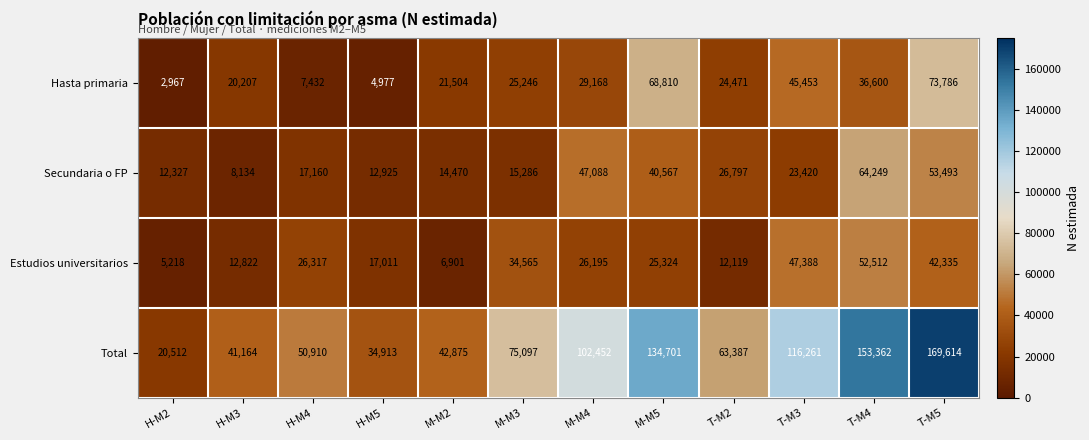

Between H-M2 and M-M2, which series saw the biggest shift?

Total